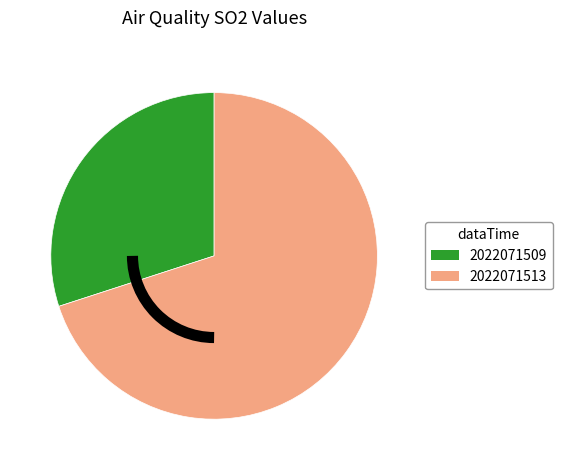

Combined, do 2022071513 and 2022071509 account for over 50%?

Yes